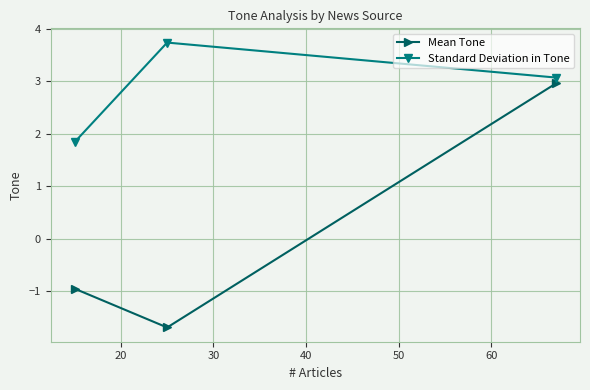

What are all the series names shown in the legend?

Mean Tone, Standard Deviation in Tone